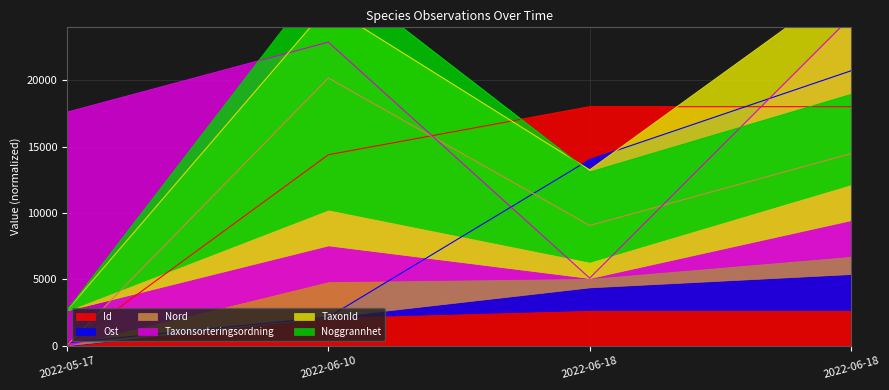

At which label does TaxonId first exceed 25557?

2022-06-10